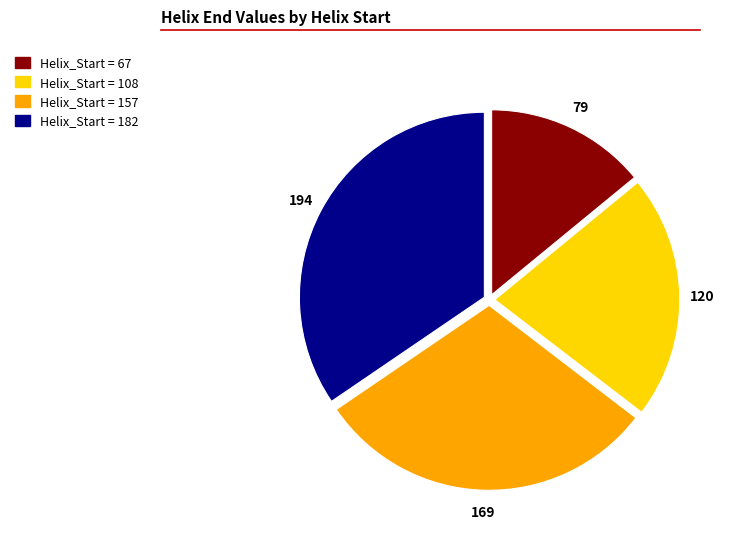

Is there any slice that represents more than half of the pie?

No